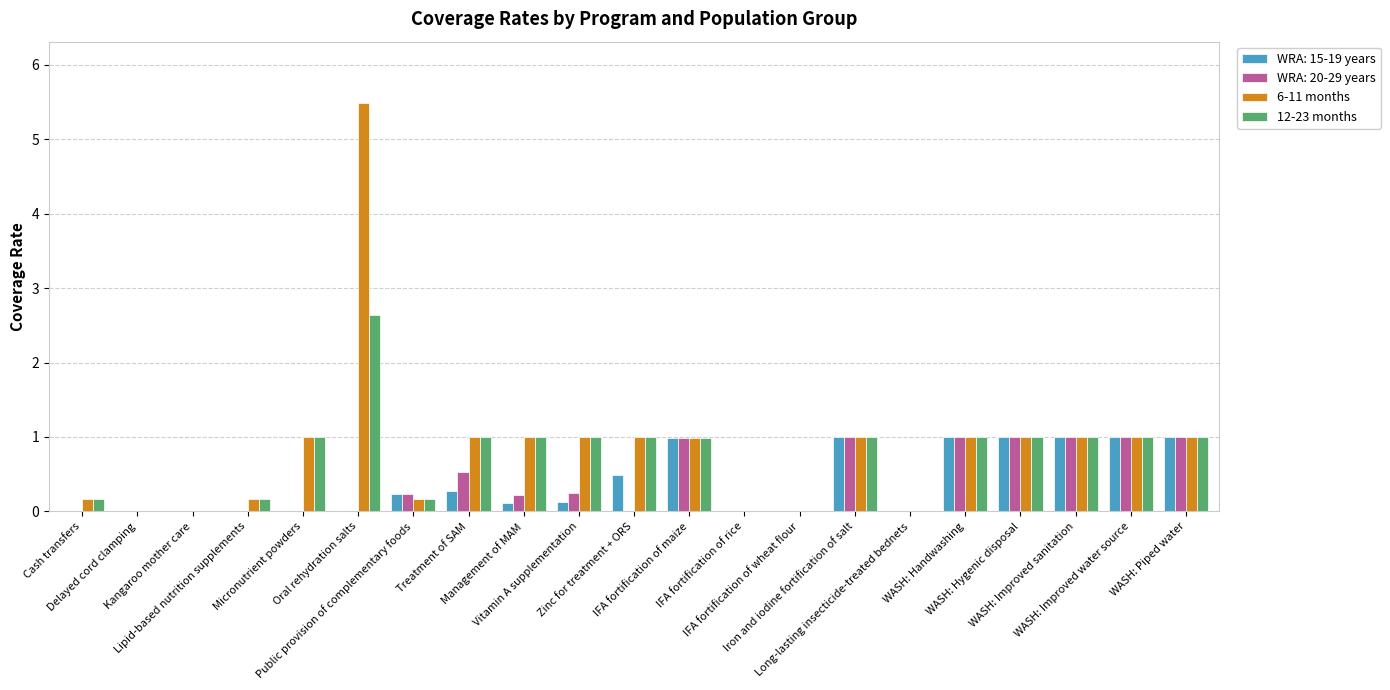

How many groups of bars are there?

21